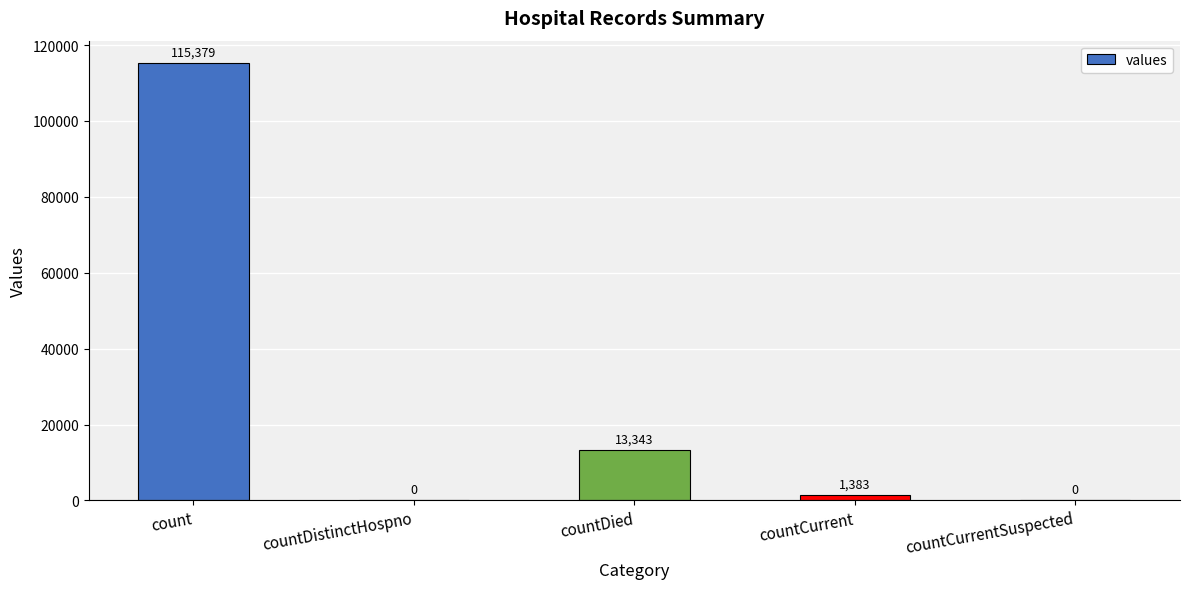

Reading left to right, list all the values displayed in this chart.

115379	0	13343	1383	0